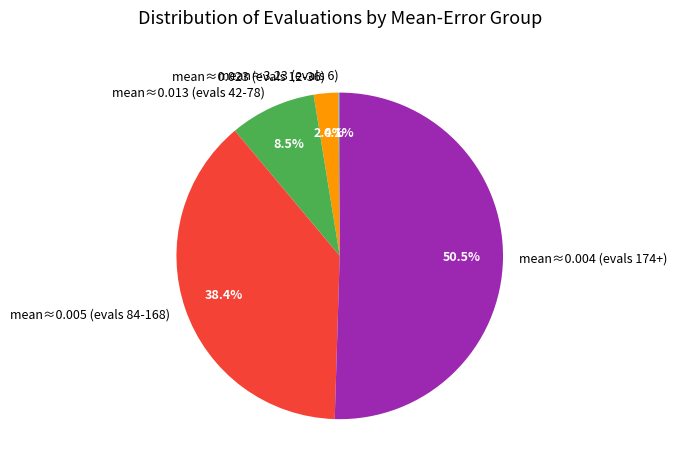

What is the largest slice in the pie chart?

mean≈0.004 (evals 174+)